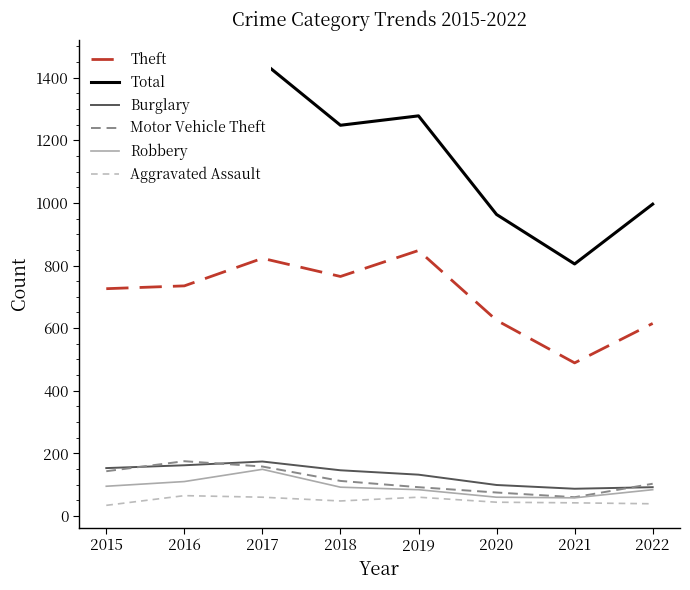

The value of Aggravated Assault at 2019 is 60. True or false?

True